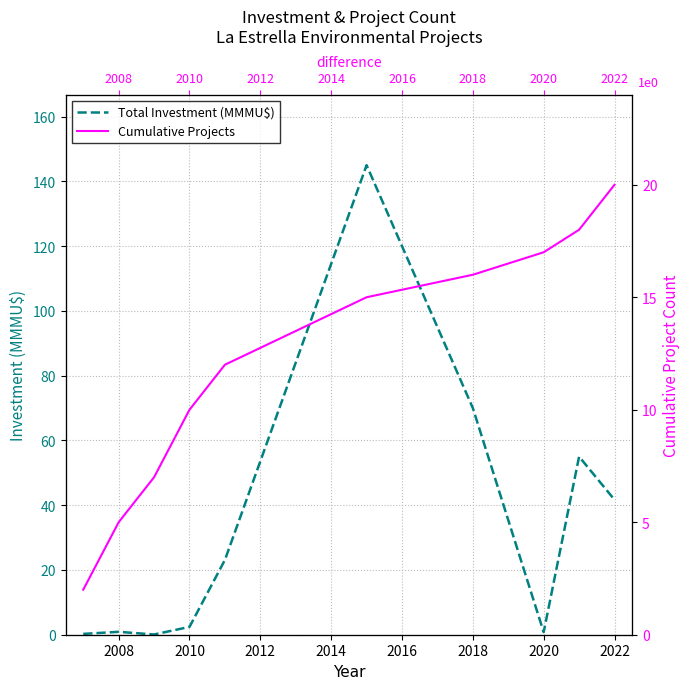

Where does the Cumulative Projects series first go above 15?

2018